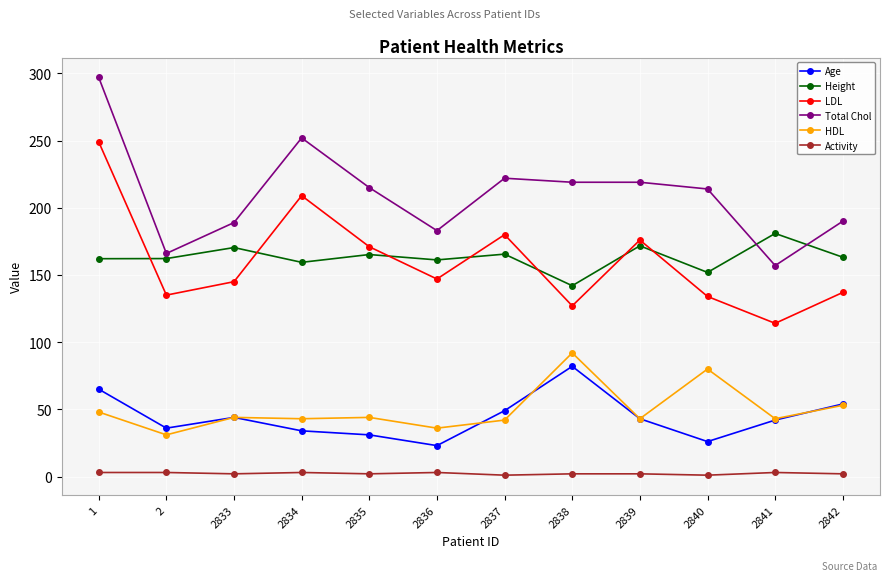

At which label is Total Chol closest to 227?

2837